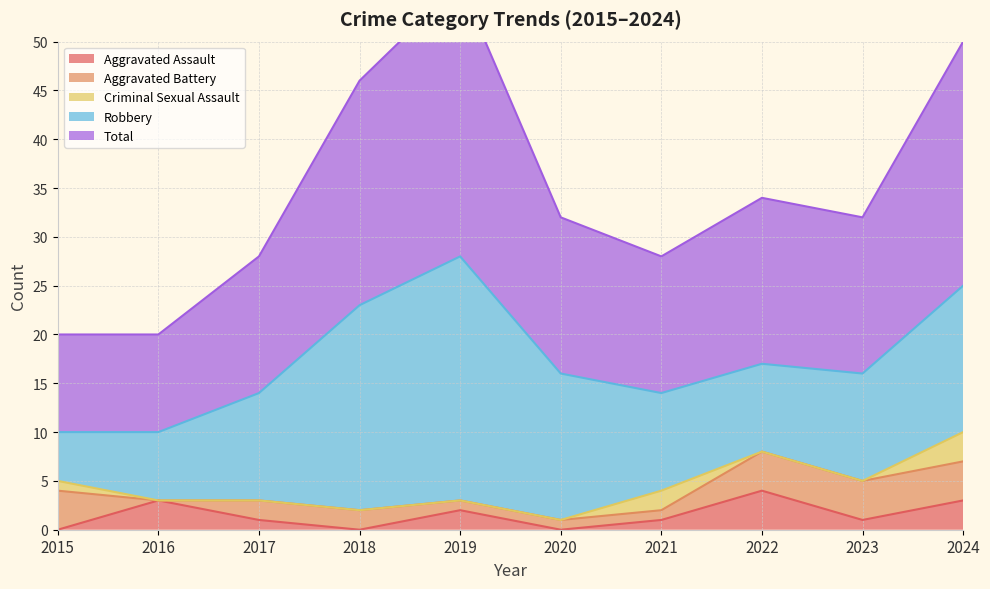

Reading right to left, extract all data points from this chart.

Aggravated Assault: 3	1	4	1	0	2	0	1	3	0
Aggravated Battery: 4	4	4	1	1	1	2	2	0	4
Criminal Sexual Assault: 3	0	0	2	0	0	0	0	0	1
Robbery: 15	11	9	10	15	25	21	11	7	5
Total: 25	16	17	14	16	28	23	14	10	10